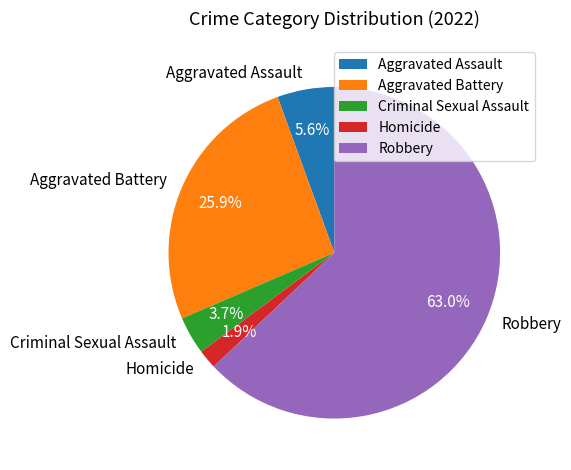

Combined, do Robbery and Aggravated Battery account for over 50%?

Yes